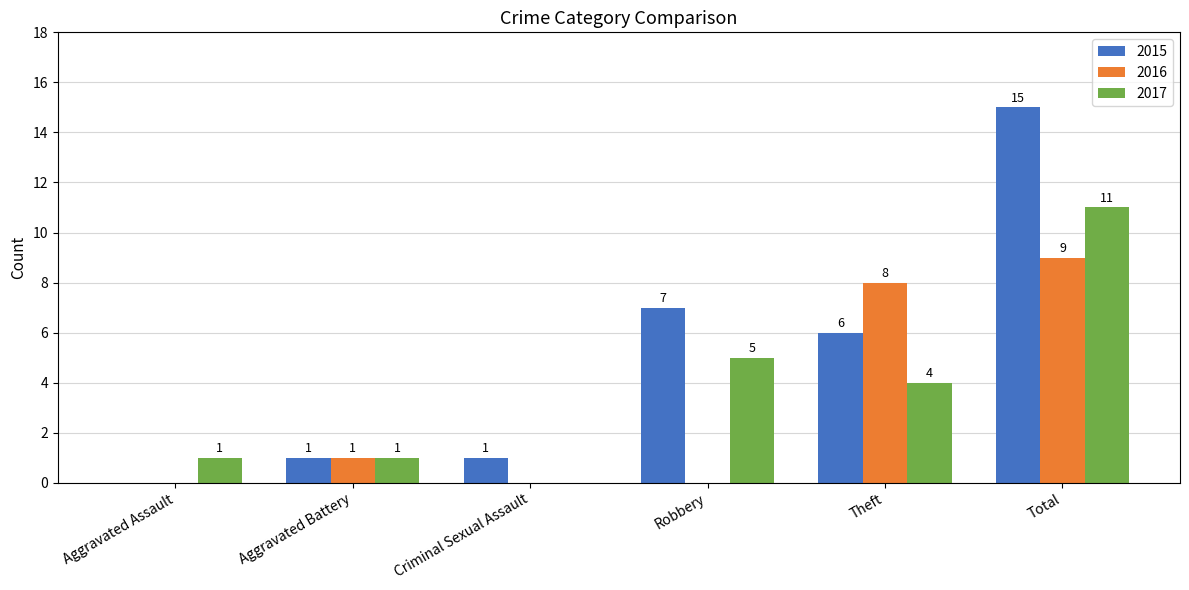

Reading left to right, list all the values displayed in this chart.

2015: Aggravated Assault=0	Aggravated Battery=1	Criminal Sexual Assault=1	Robbery=7	Theft=6	Total=15
2016: Aggravated Assault=0	Aggravated Battery=1	Criminal Sexual Assault=0	Robbery=0	Theft=8	Total=9
2017: Aggravated Assault=1	Aggravated Battery=1	Criminal Sexual Assault=0	Robbery=5	Theft=4	Total=11